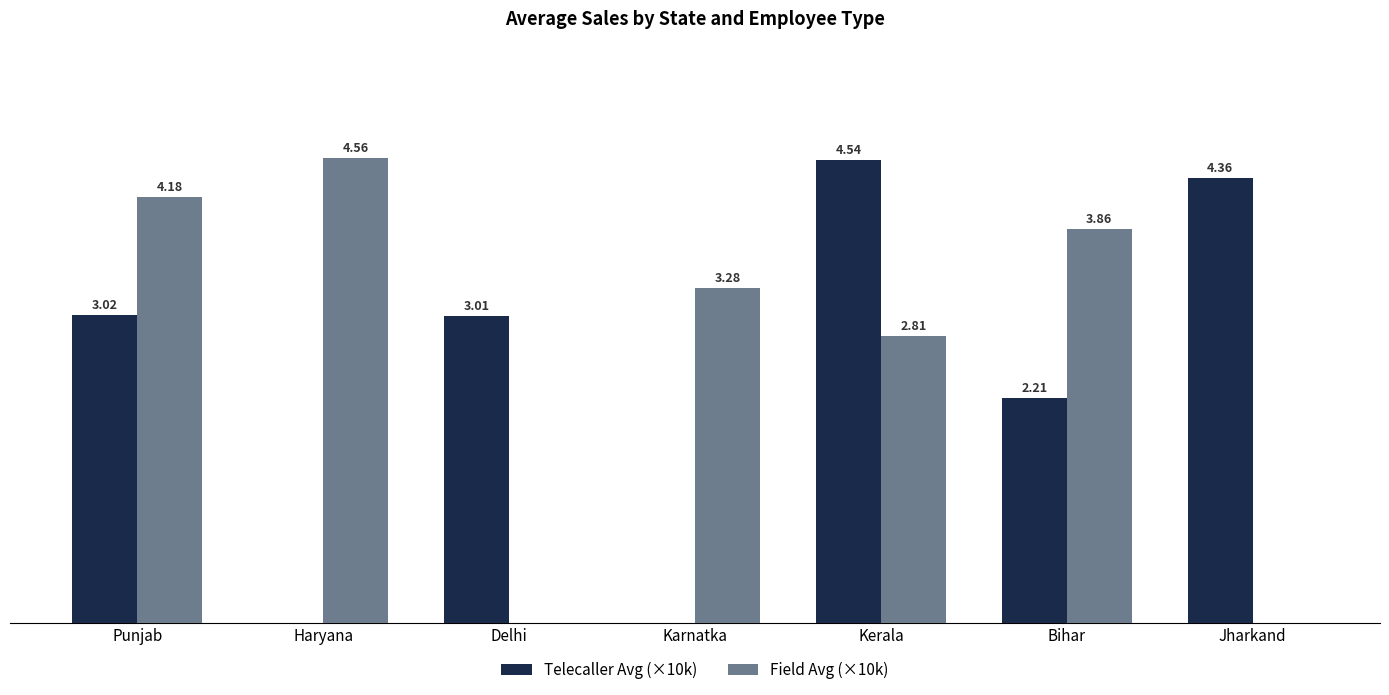

At which label is Telecaller Avg (×10k) closest to 2?

Bihar